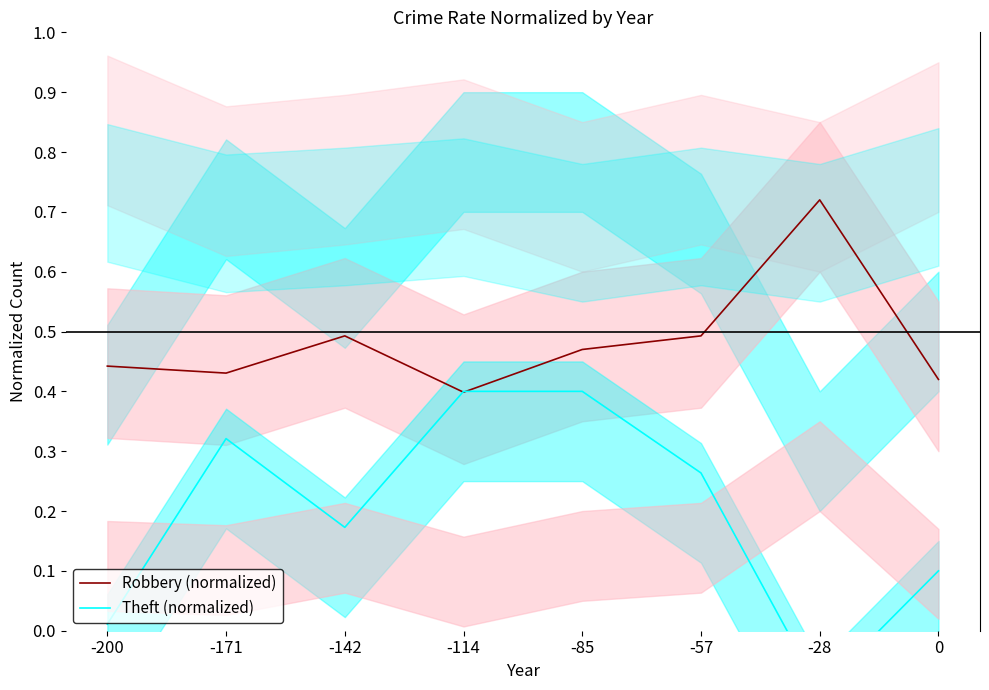

Where does the Theft (normalized) series first go above 0?

-200